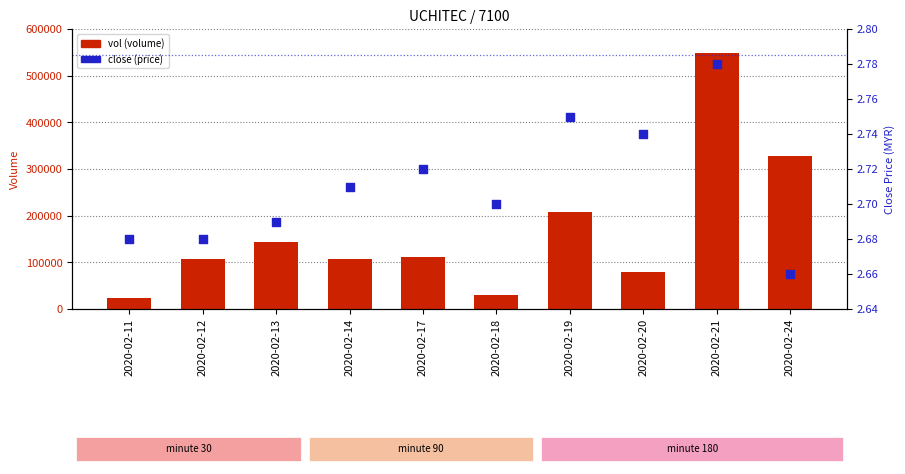

Which series reaches the minimum Y coordinate?

close